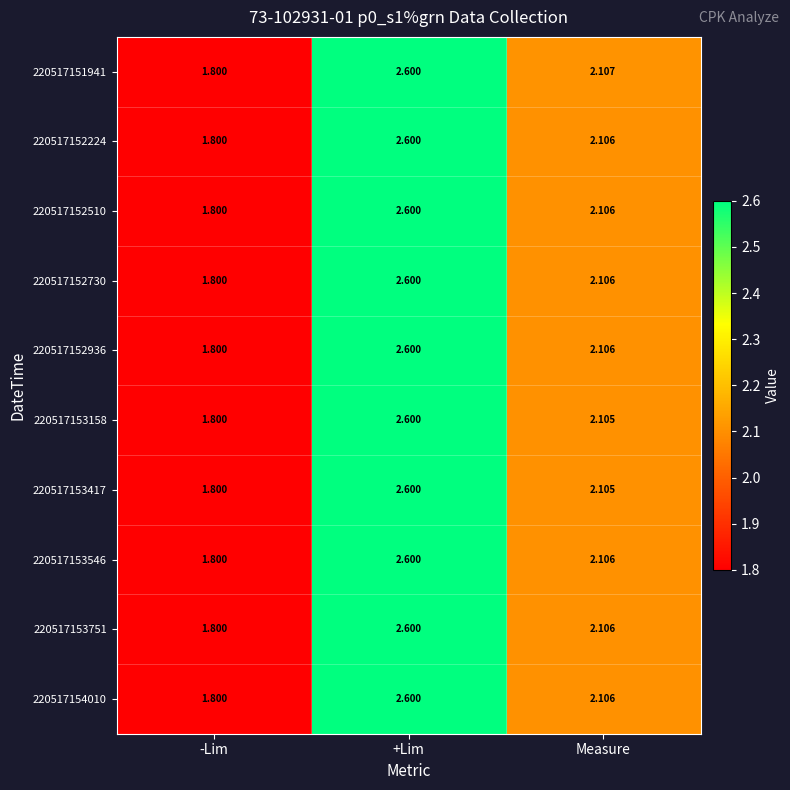

Rank the categories by 220517154010 value from highest to lowest.

+Lim, Measure, -Lim